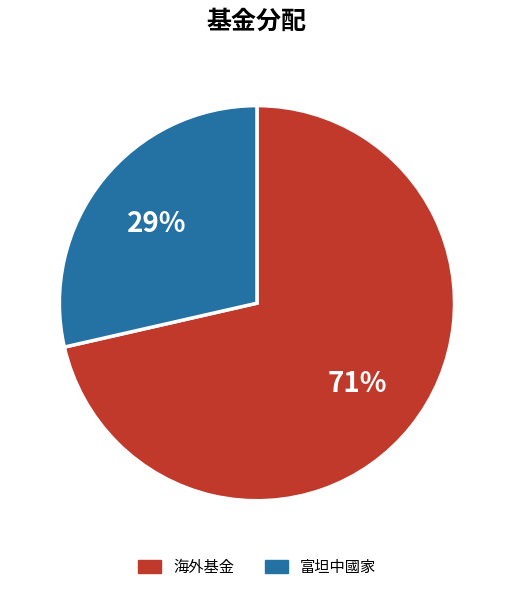

Do 富坦中國家 and 海外基金 together represent more than half of the pie?

Yes